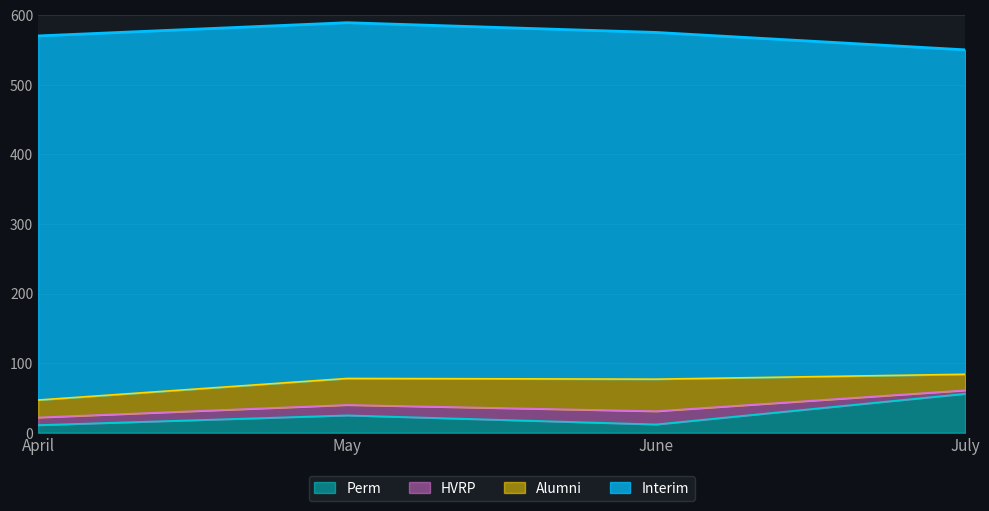

What is the difference between the HVRP values at June and July?

14